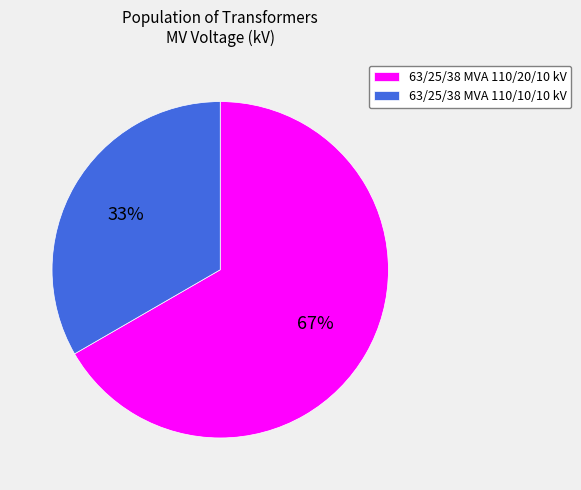

Is 63/25/38 MVA 110/20/10 kV the majority of the pie?

Yes